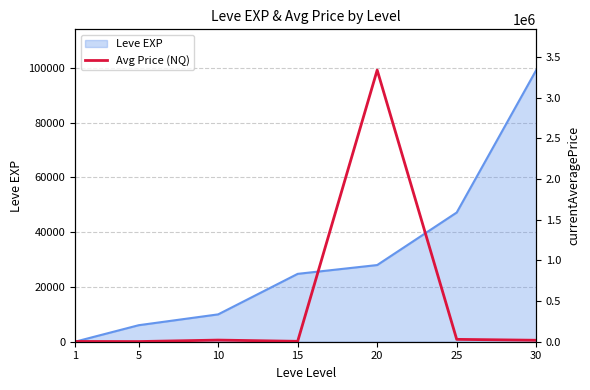

Rank the categories by Leve EXP value from highest to lowest.

30, 25, 20, 15, 10, 5, 1